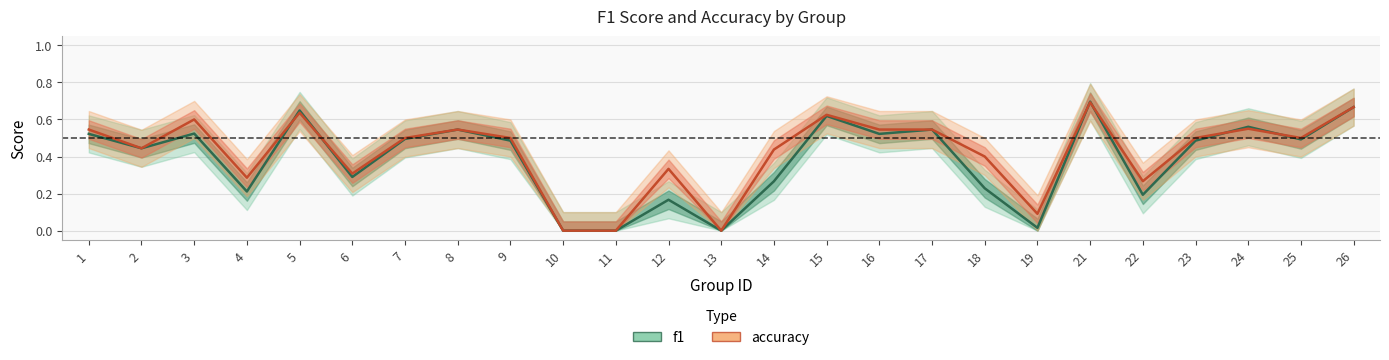

What is the sum of all f1 values?

9.6